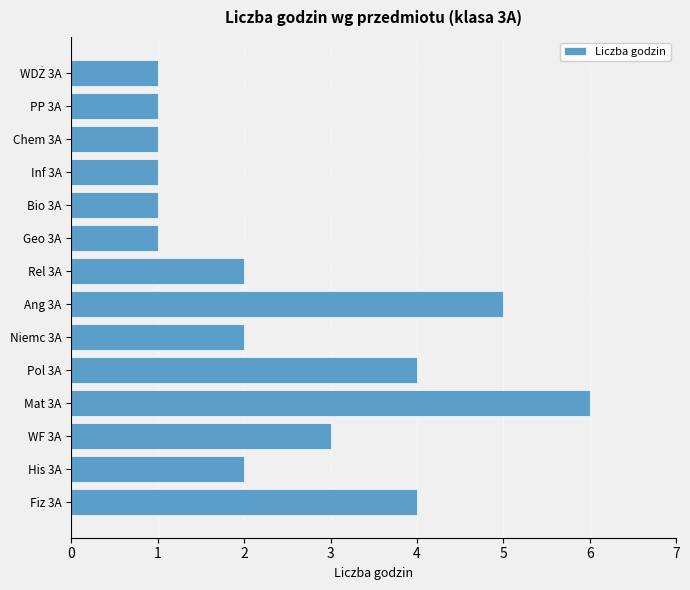

Does the chart contain any negative values?

No